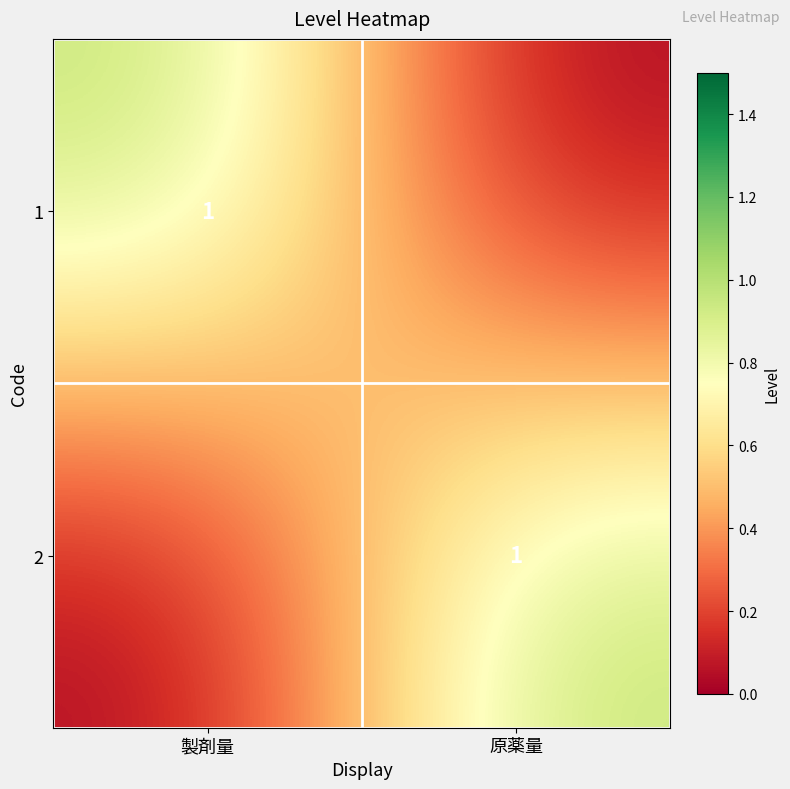

How many data points does each series have?

2